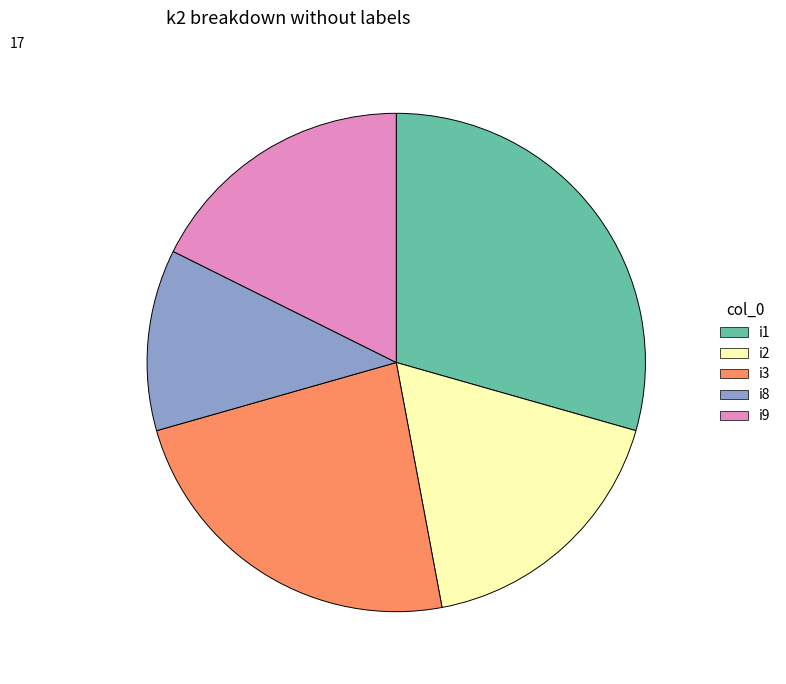

How many segments does this pie chart have?

5